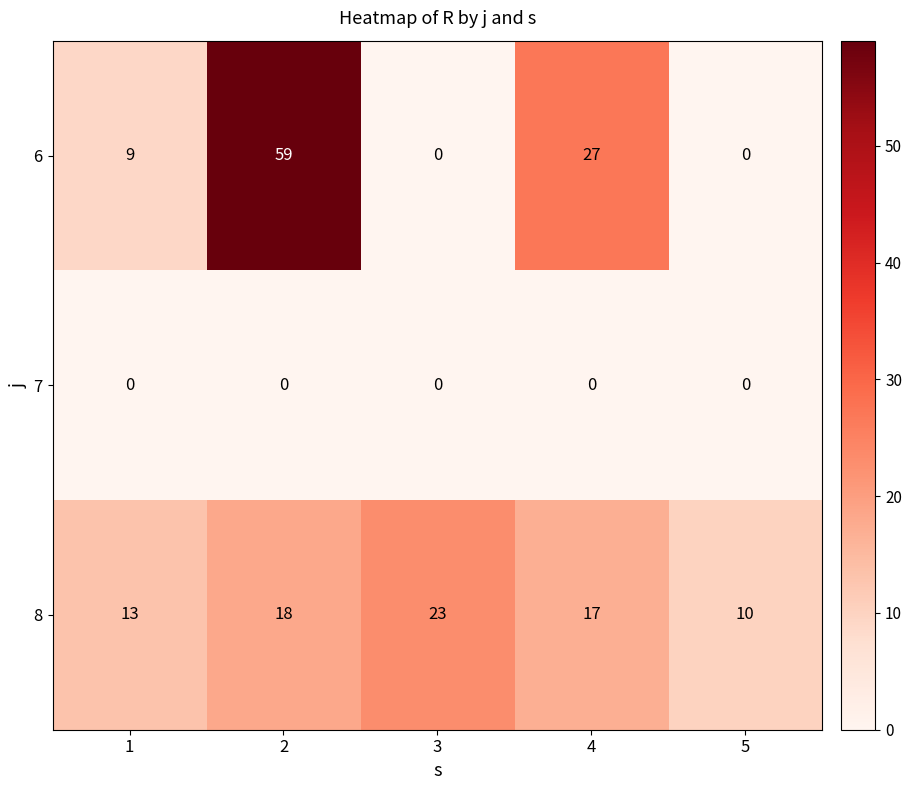

At how many categories does at least one series exceed 5?

5